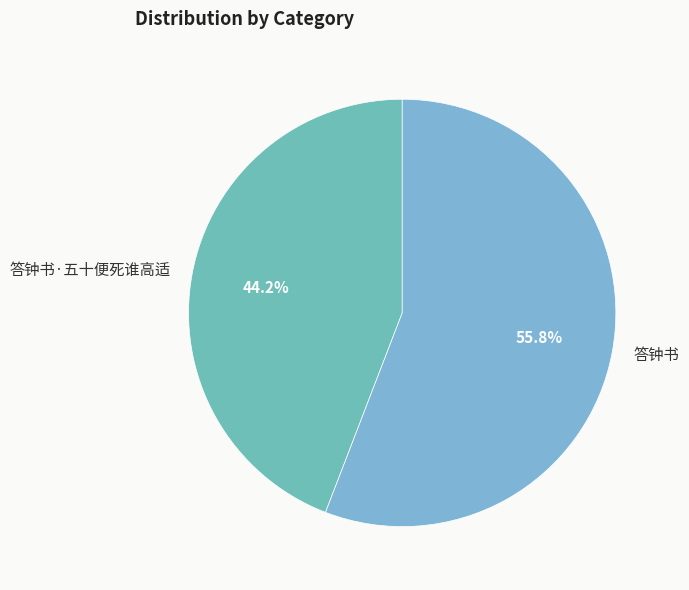

Between 答钟书·五十便死谁高适 and 答钟书, which is larger?

答钟书